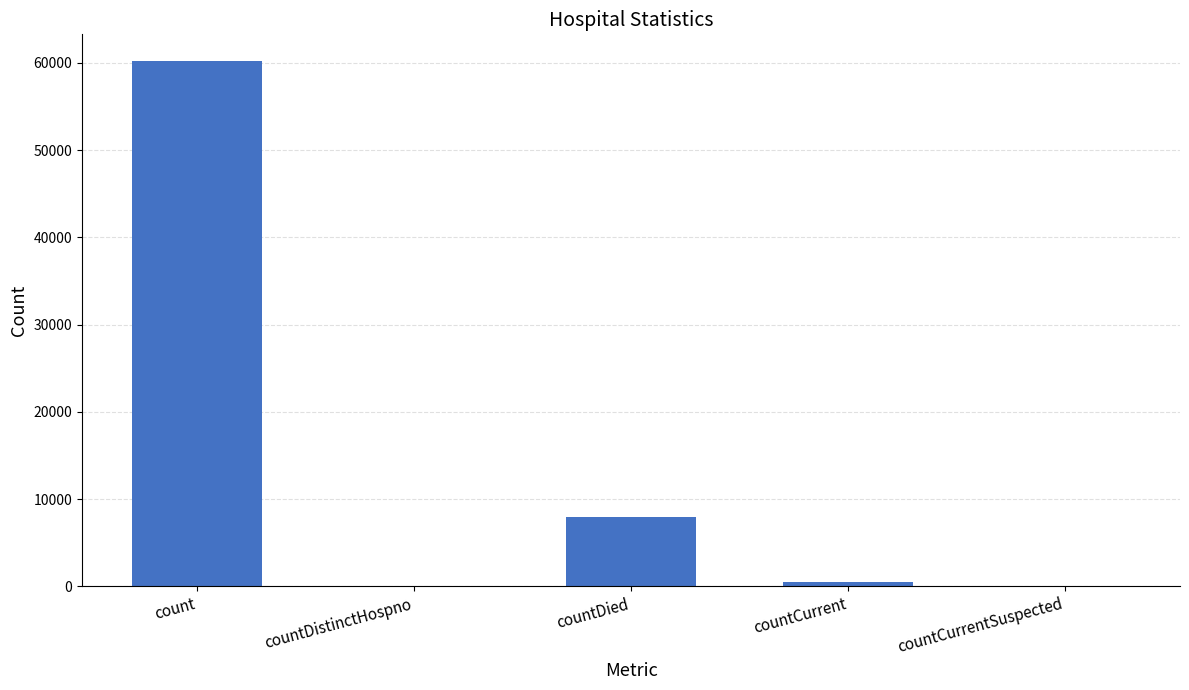

The chart shows a value of -24654 at countDistinctHospno. True or false?

False